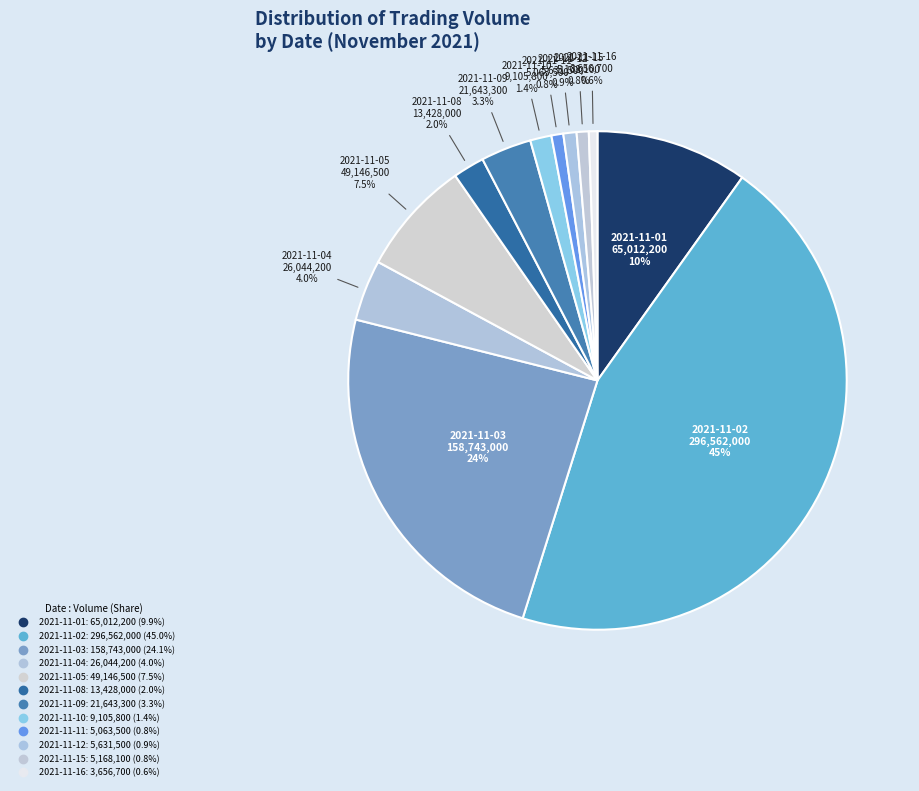

Approximately how many times larger is the value at 2021-11-01 compared to 2021-11-05?

1.3